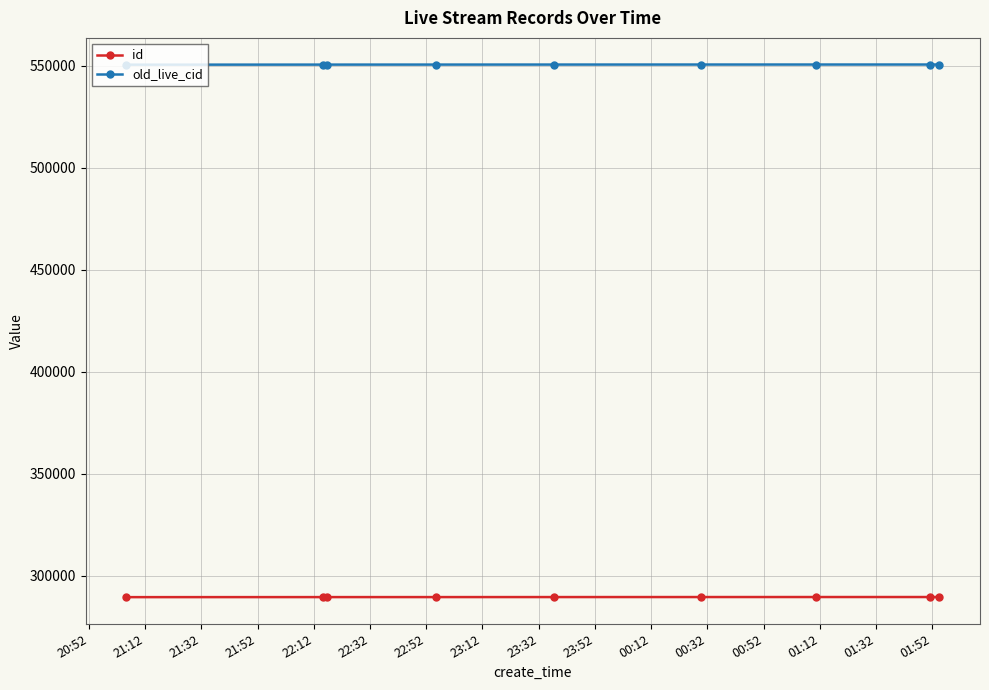

True or false: id and old_live_cid intersect in this chart.

False